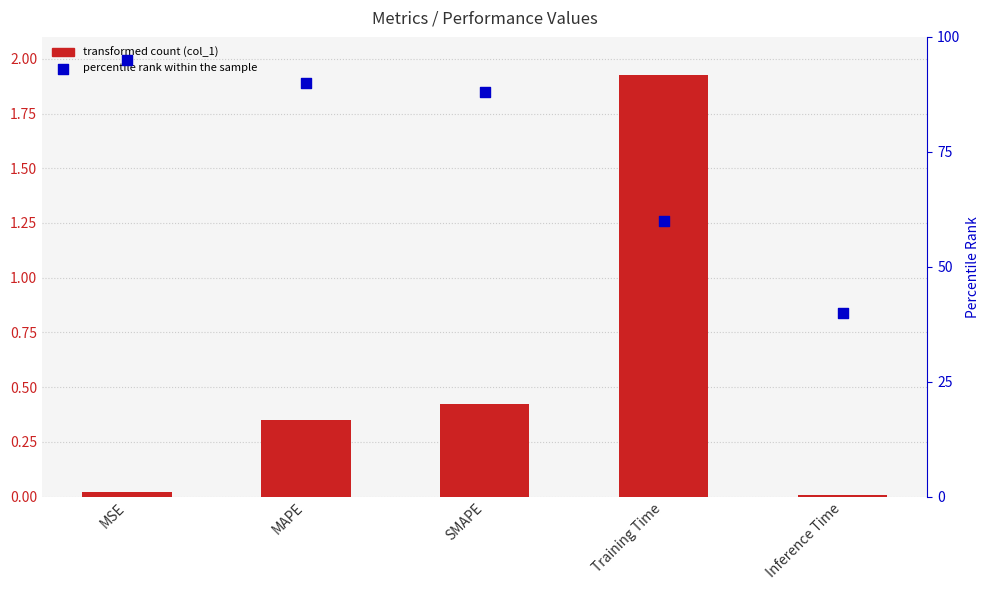

At which category is the sum across all series the highest?

MSE